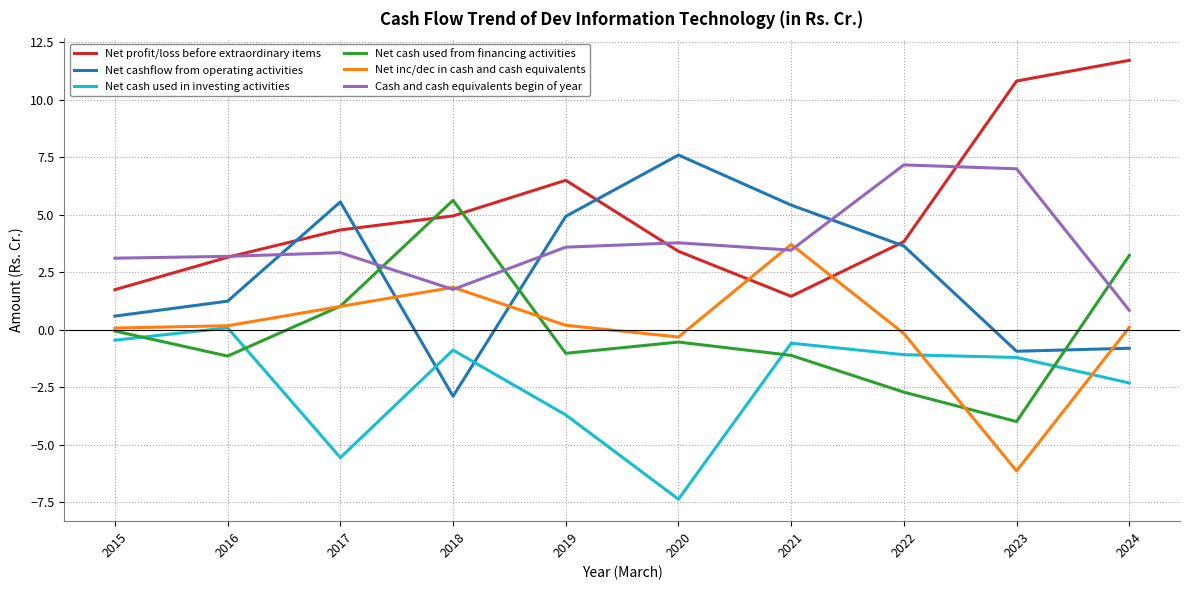

Where is the first local minimum for Net cash used from financing activities?

2016